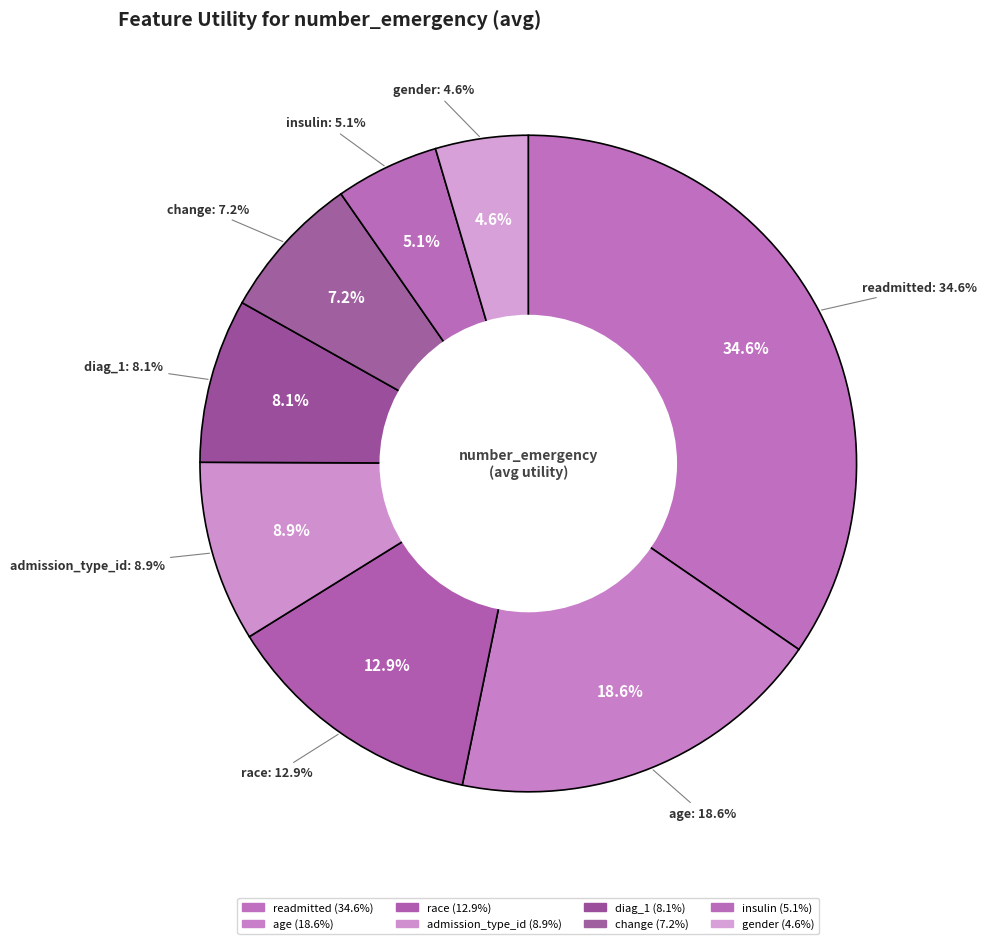

True or false: age accounts for 9% of the total.

False